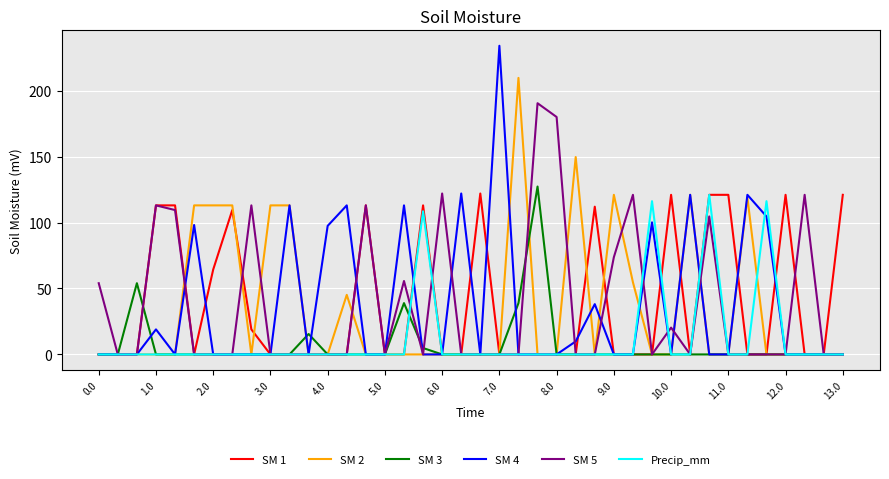

What is the highest value of the SM 3 series?

127.3